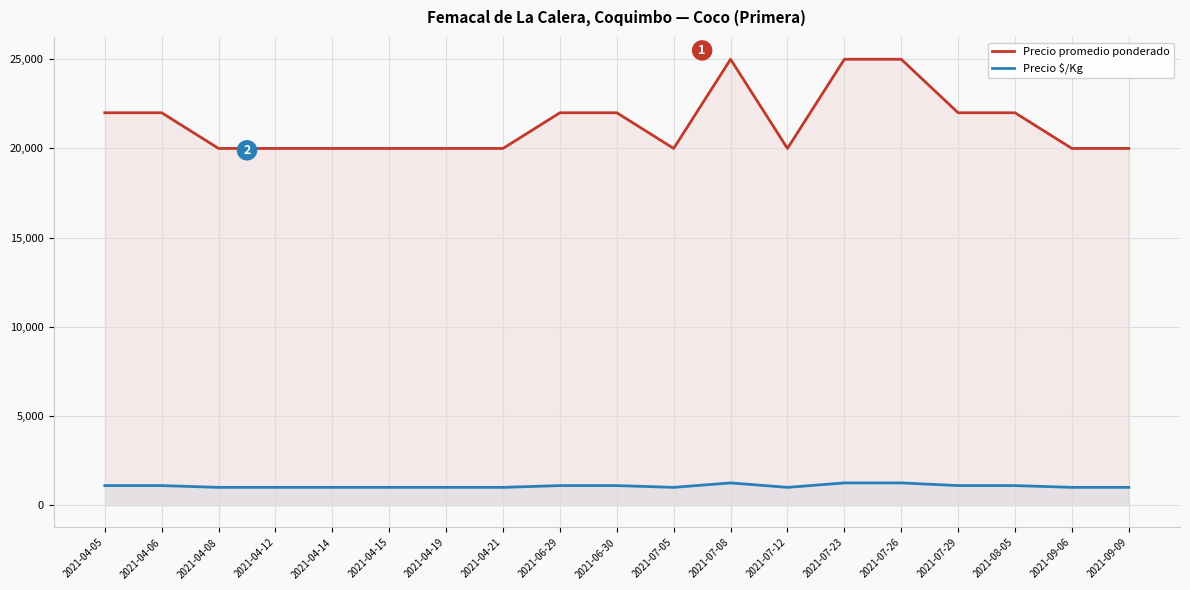

What is the sum of the Precio promedio ponderado values at 2021-06-30 and 2021-08-05?

44000